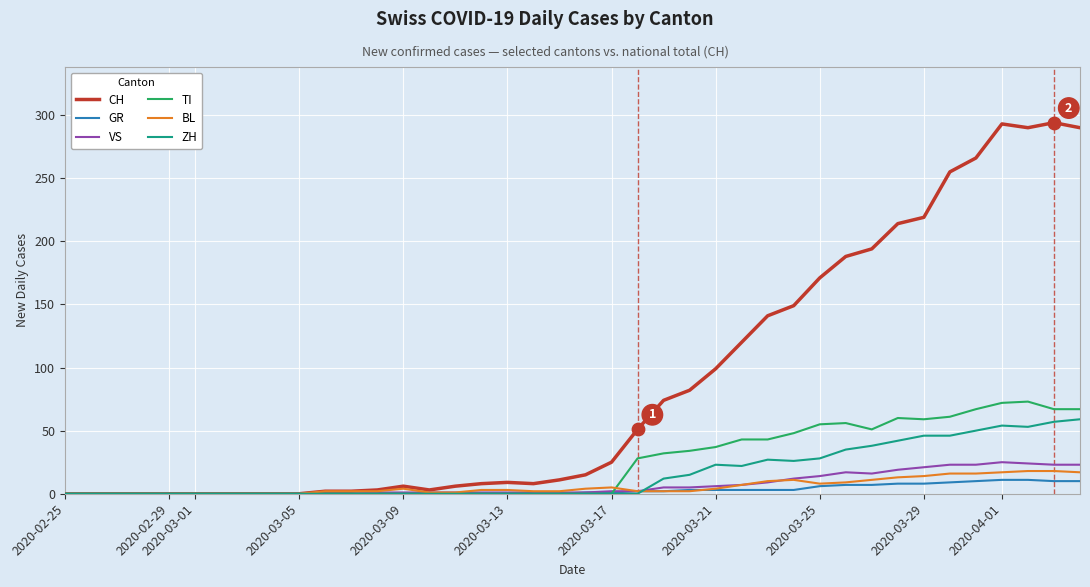

Which series has the largest range (max minus min)?

CH